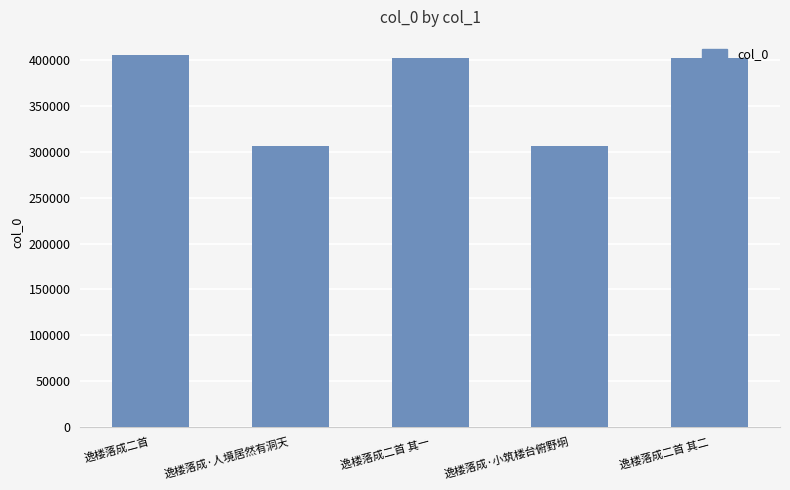

What is the greatest value displayed?

405363